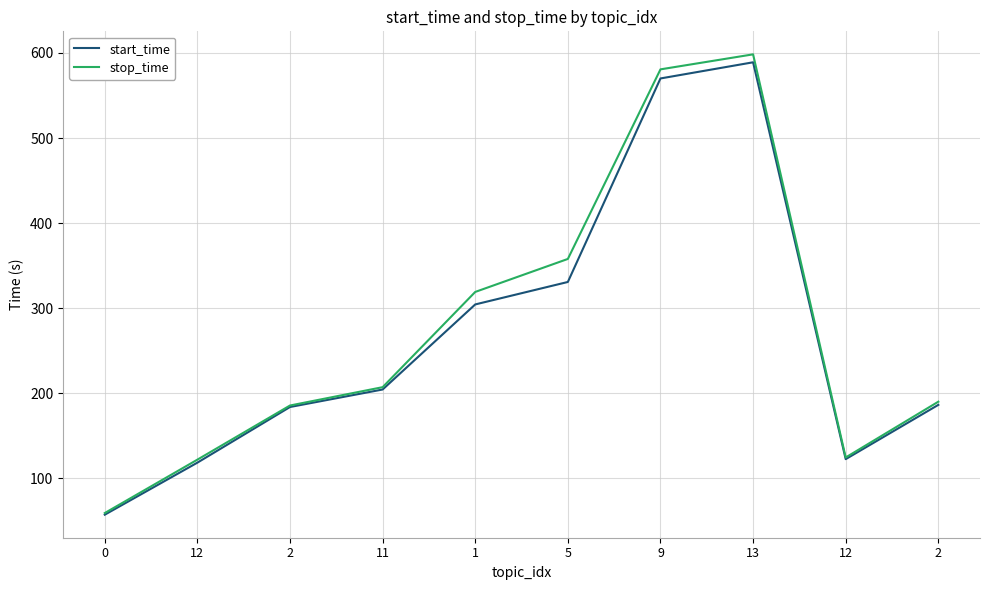

Does the chart have visible grid lines?

Yes